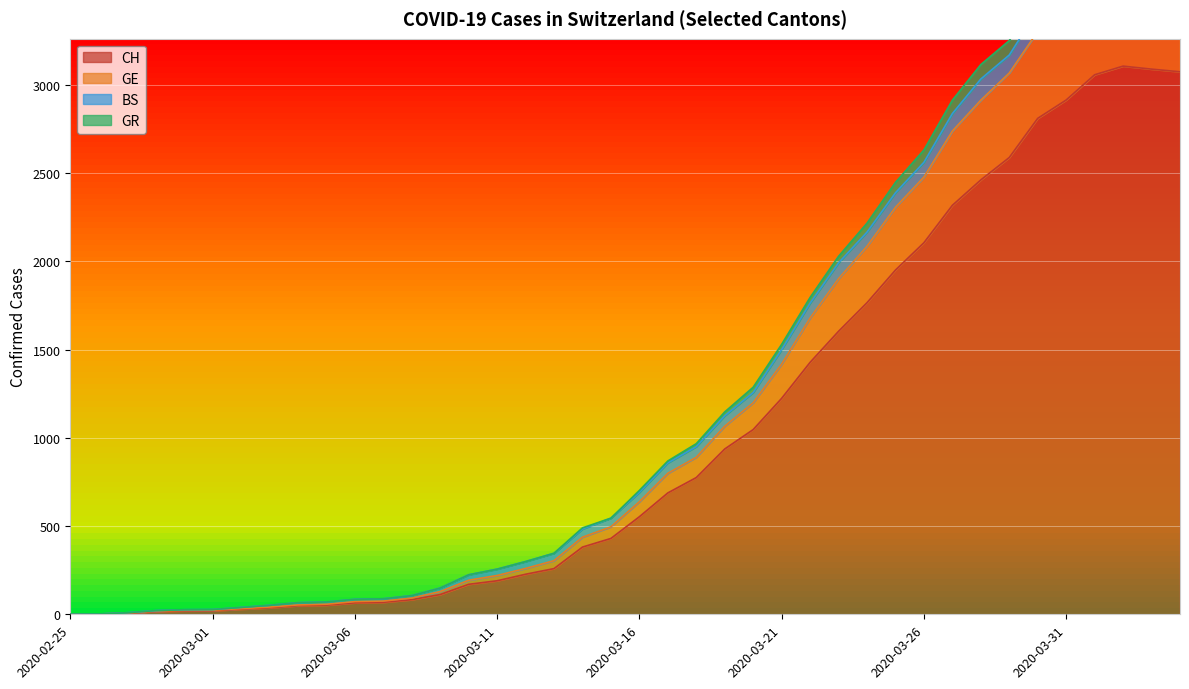

The CH series shows 102 at 2020-03-07. True or false?

False